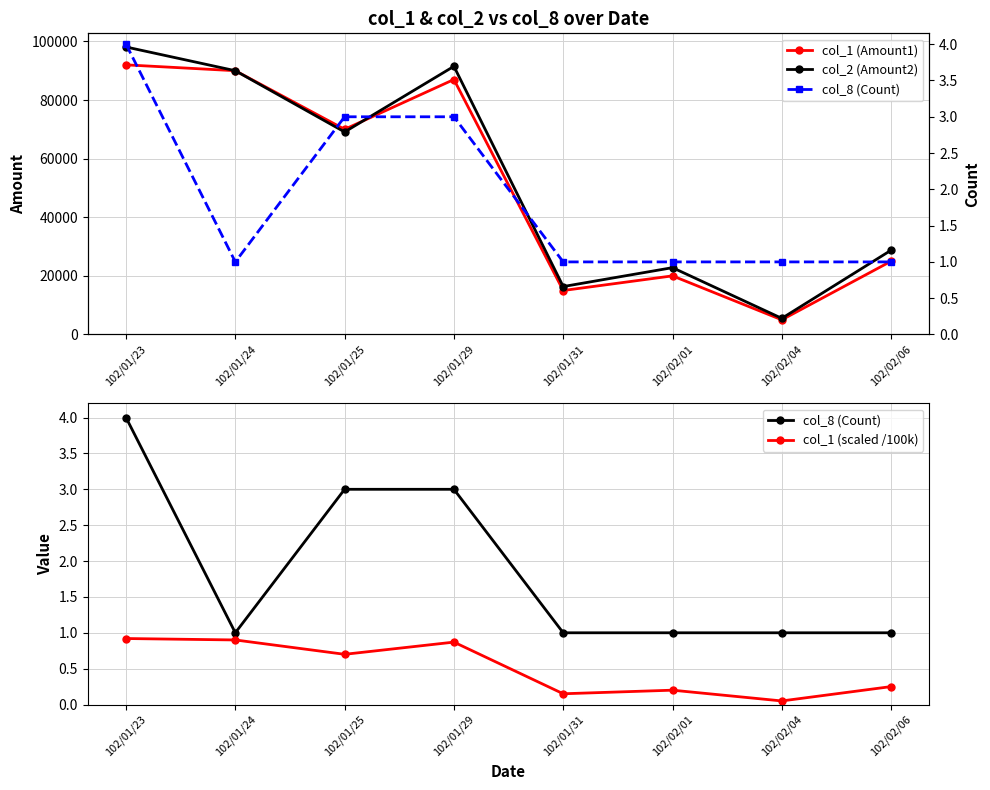

Does the chart display data point markers on the line(s)?

Yes